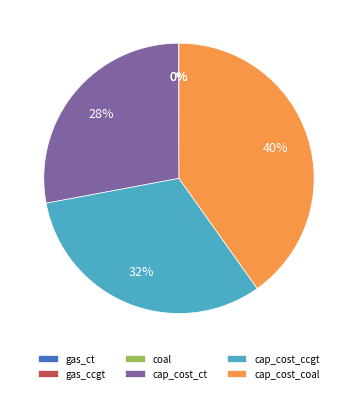

Does cap_cost_ccgt account for over 50% of the chart?

No